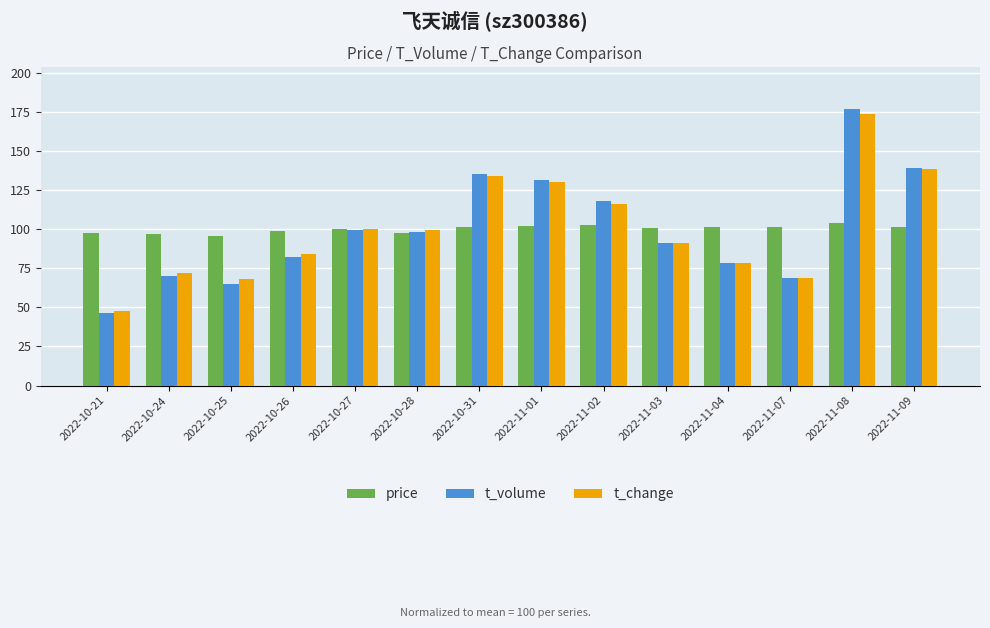

What is the difference between the t_change values at 2022-11-01 and 2022-11-02?

13.7